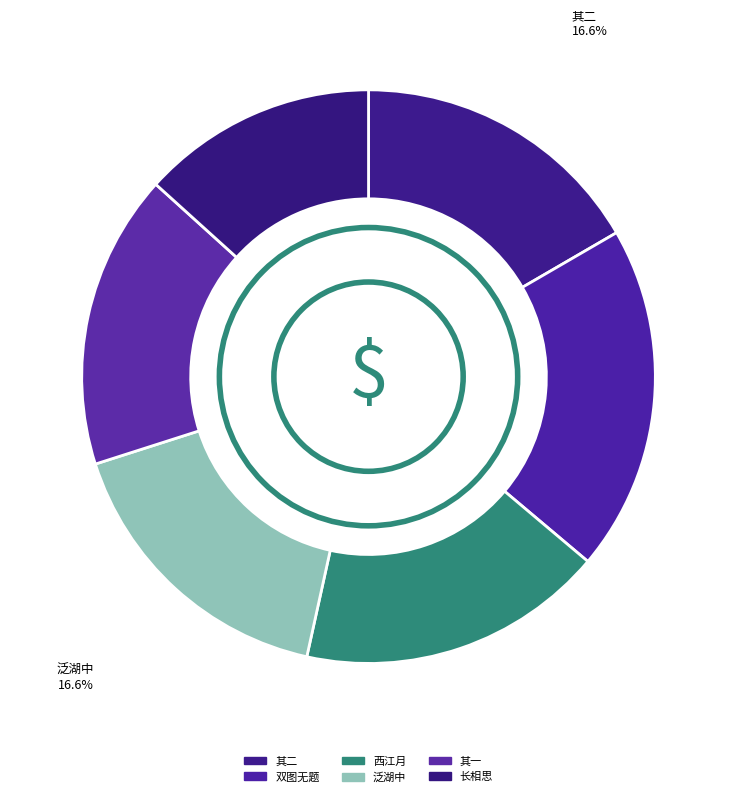

How many slices are in this pie chart?

6